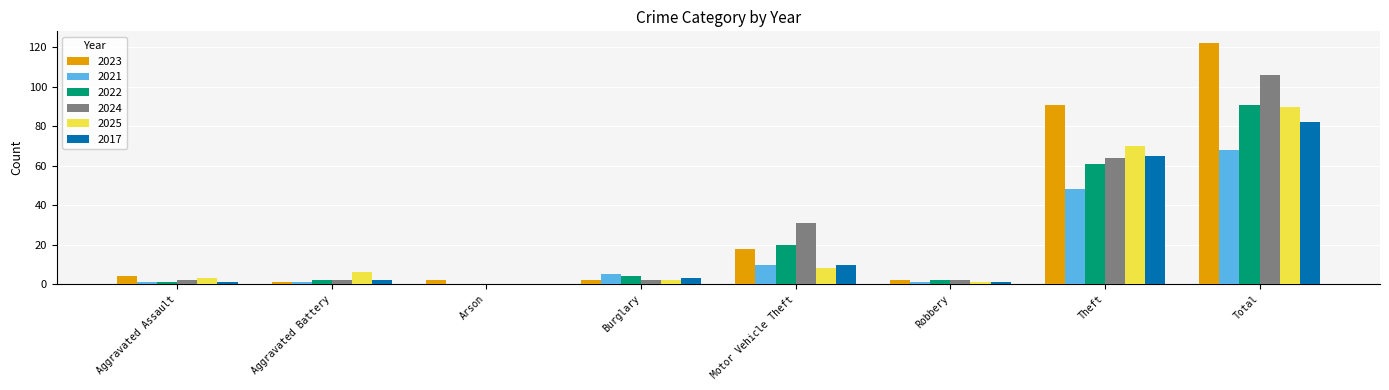

What value does the 2024 series have at Motor Vehicle Theft?

31